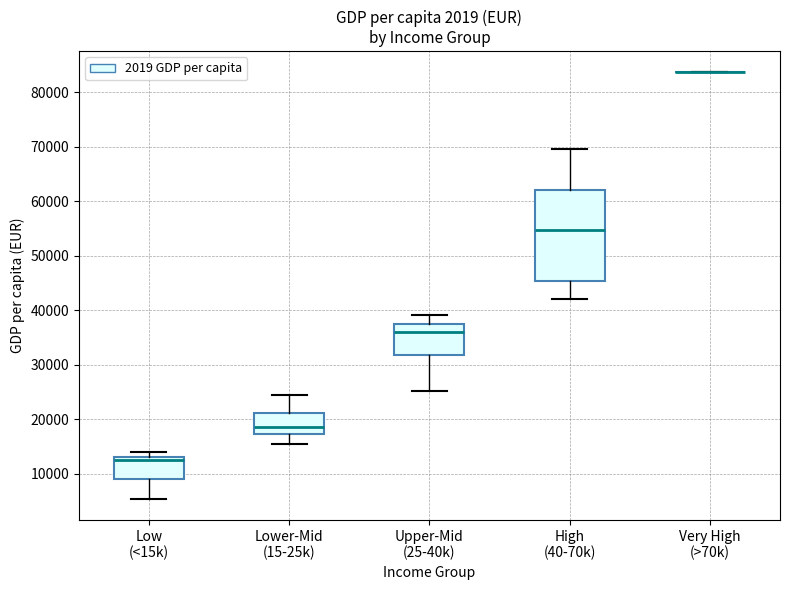

Reading left to right, transcribe this box plot: for each box, give where its median line is, the range the box spans, and where its two whiskers end, as read against the y-axis. The values are not printed on the chart, so give them approximately, as read against the axis.

Low (<15k): median 12000, box 9000 to 13000, whiskers 5000 to 14000
Lower-Mid (15-25k): median 19000, box 17000 to 21000, whiskers 16000 to 25000
Upper-Mid (25-40k): median 36000, box 32000 to 37000, whiskers 25000 to 39000
High (40-70k): median 55000, box 45000 to 62000, whiskers 42000 to 70000
Very High (>70k): box collapsed to a line at 84000, whiskers 84000 to 84000